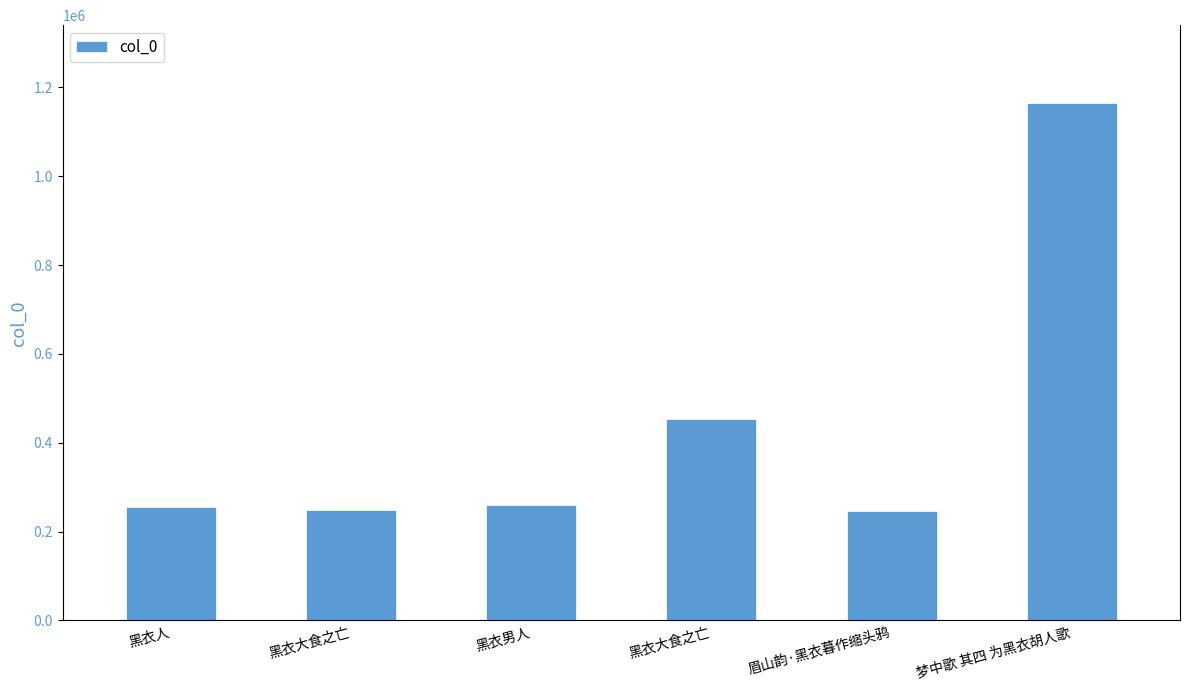

How many series are shown in this chart?

1